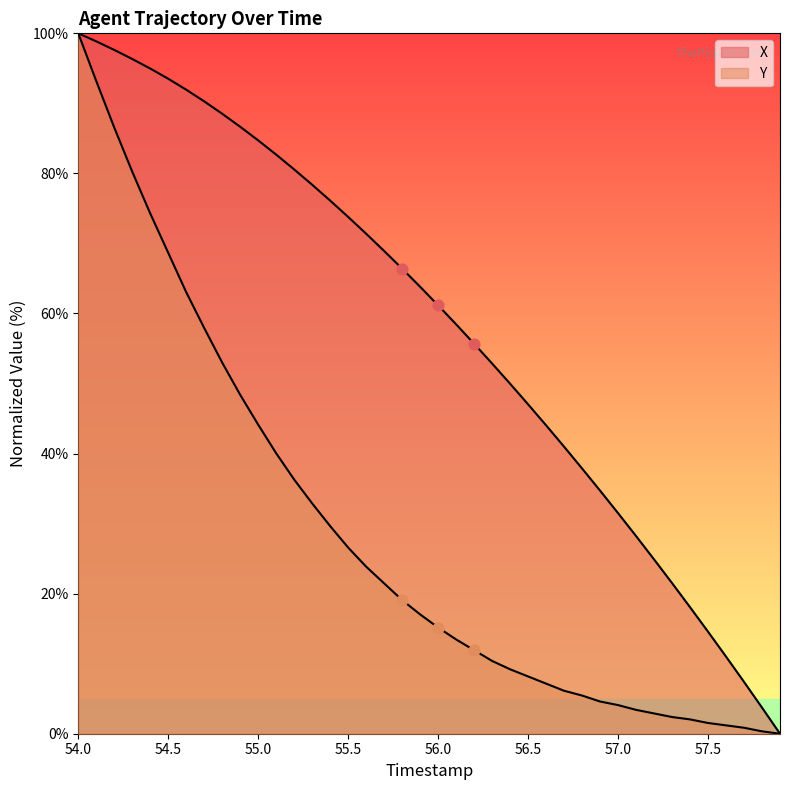

What are all the series names shown in the legend?

X, Y